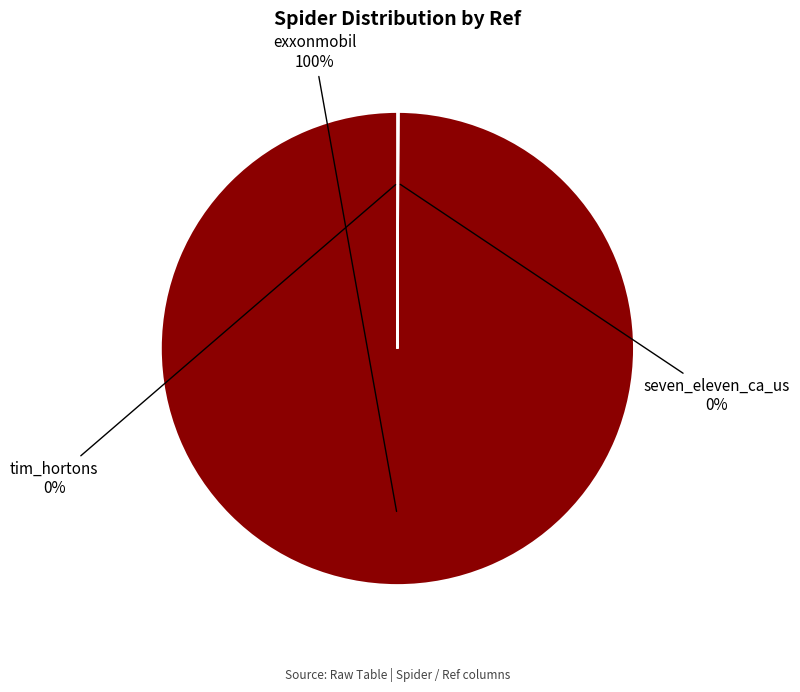

Is there a majority slice in this chart?

Yes